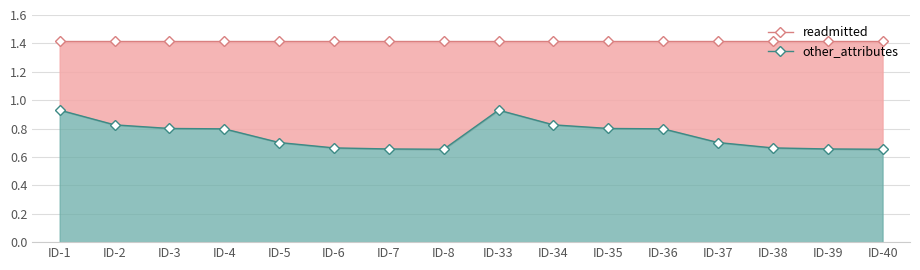

True or false: other_attributes and readmitted intersect in this chart.

False